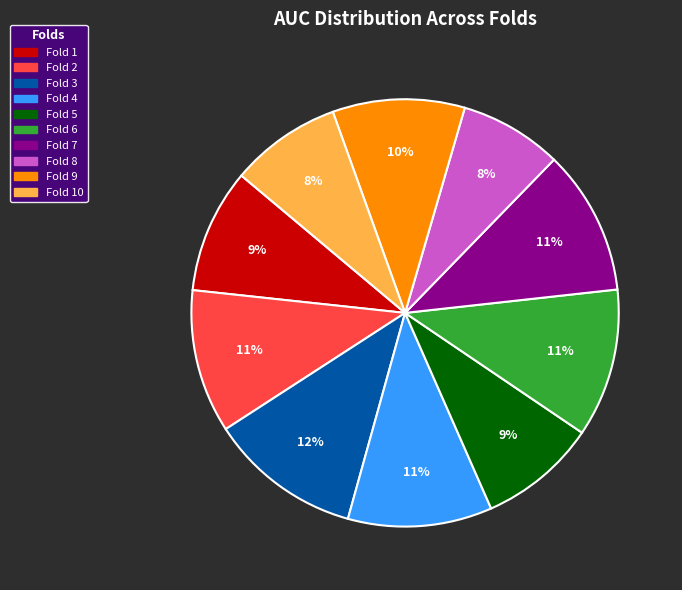

To the nearest percent, what is the average slice percentage?

10%